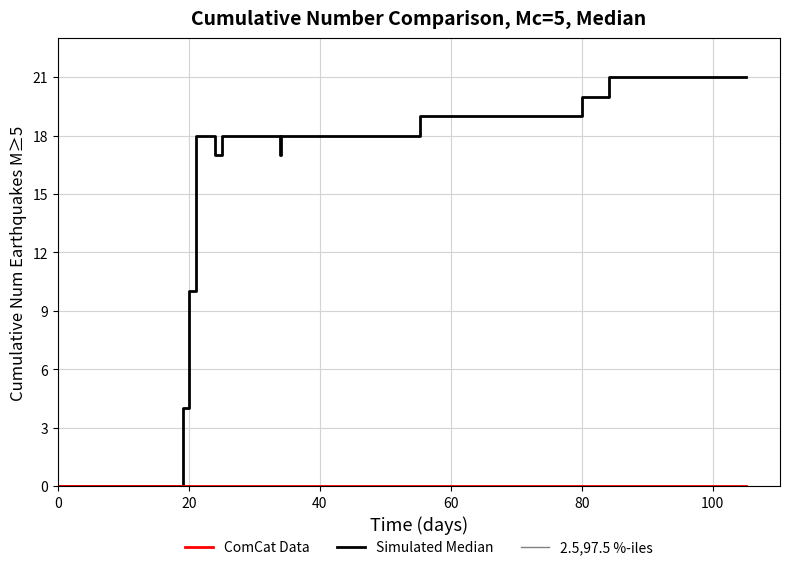

True or false: ComCat Data and 2.5,97.5 %-iles intersect in this chart.

False